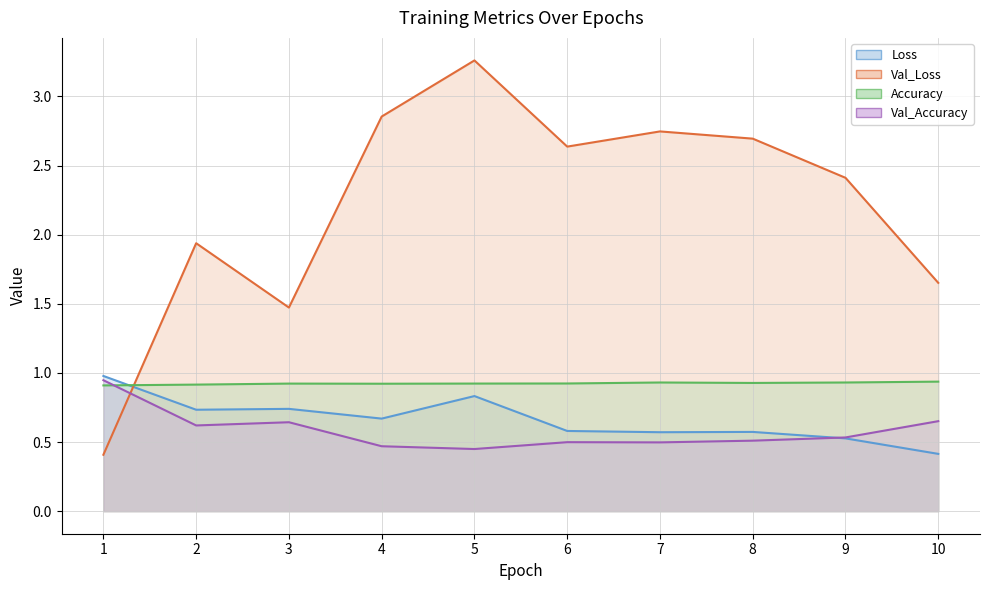

Does the chart have visible grid lines?

Yes